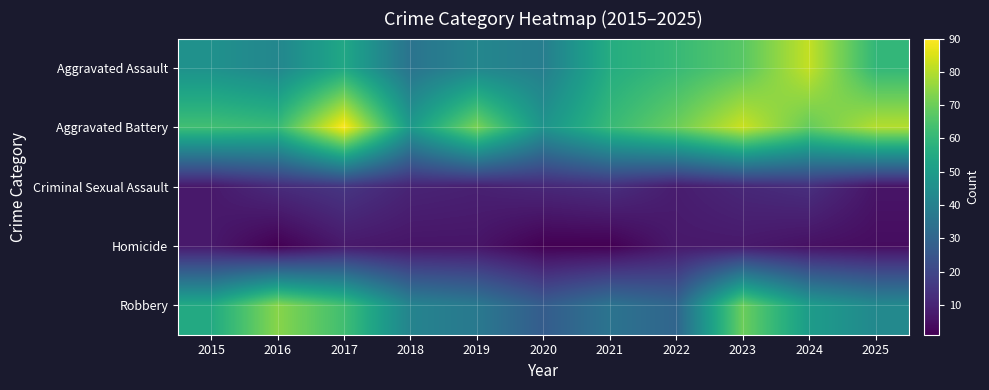

At how many categories does at least one series exceed 43?

11